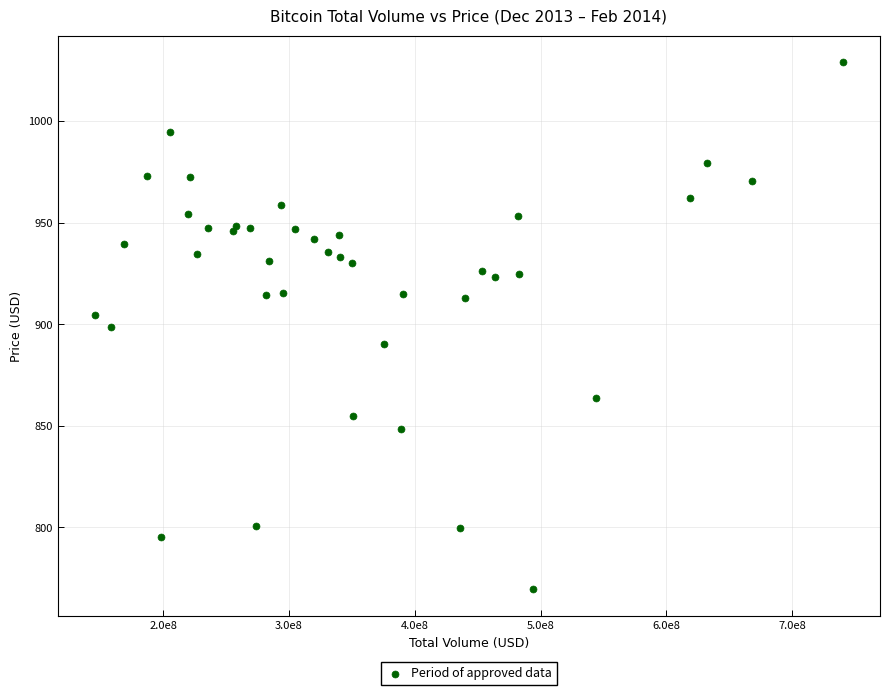

What is the range of X values (max minus min)?

594144382.8